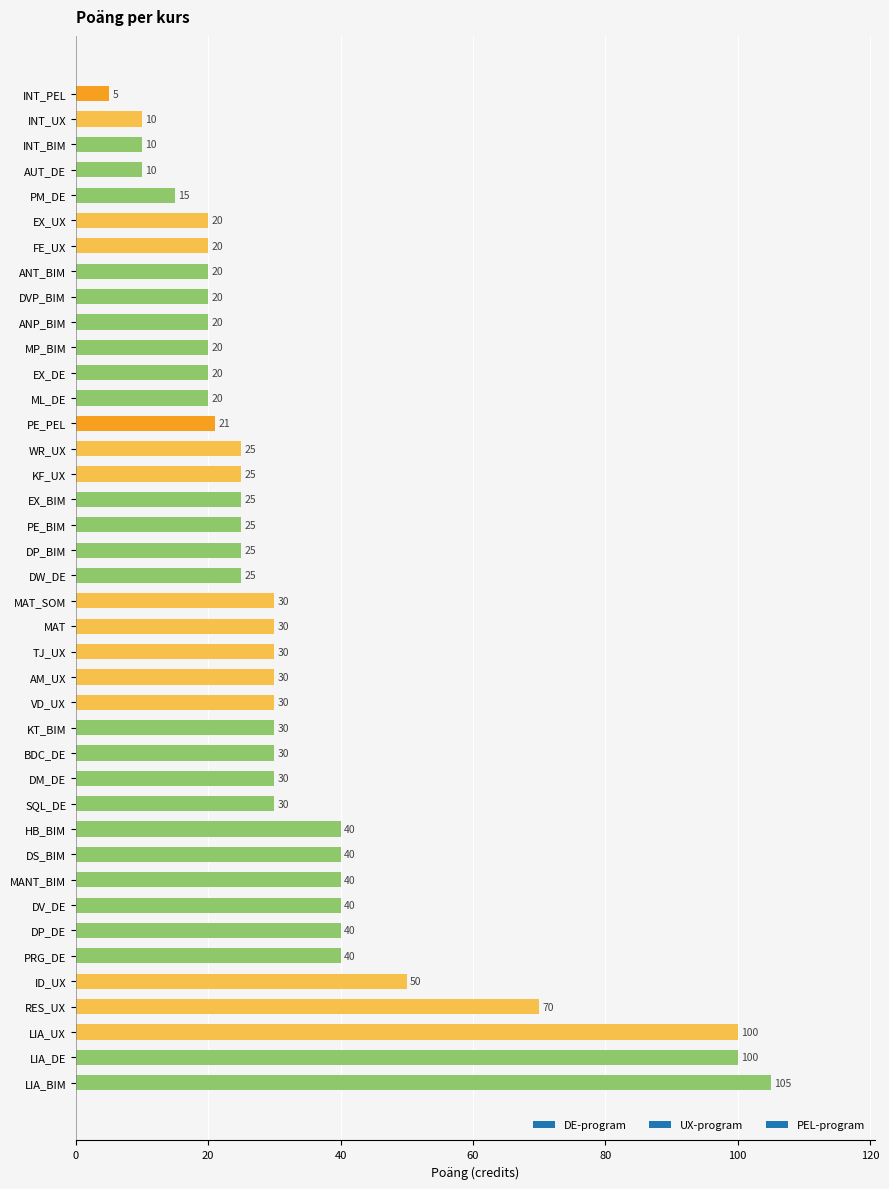

What is the sum of the values at MP_BIM and LIA_BIM?

125